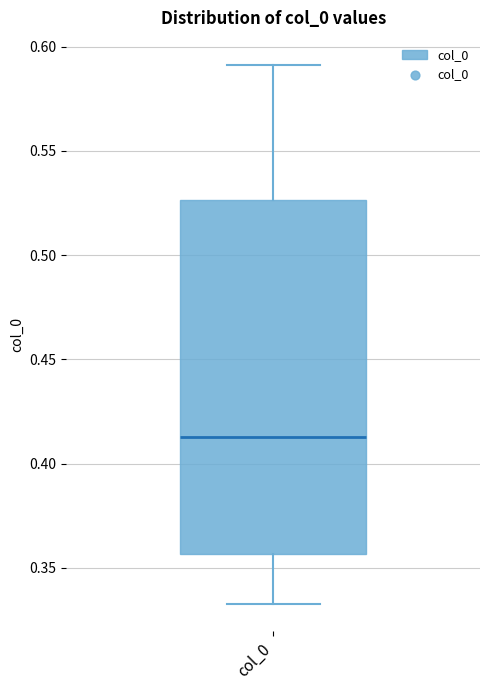

Read this box plot against the y-axis: the position of the median line, the range covered by the box, and the ends of both whiskers. The values are not printed on the chart, so give them approximately, as read against the axis.

median 0.415, box 0.355 to 0.525, whiskers 0.335 to 0.590